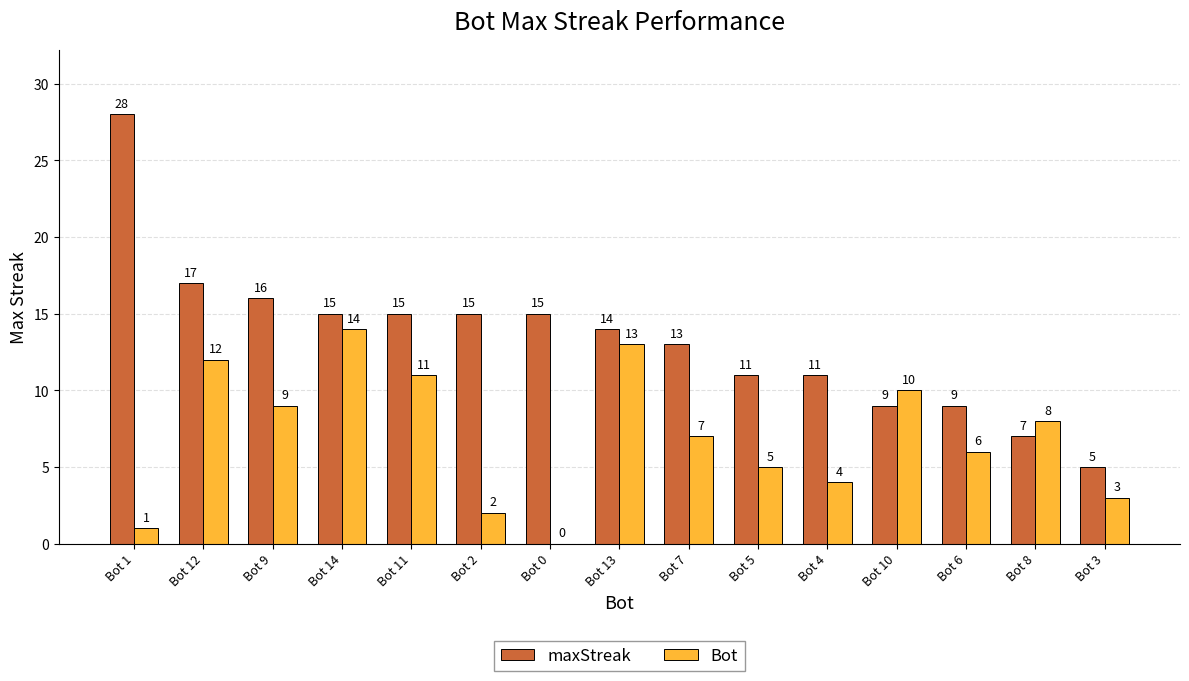

What is the approximate value of maxStreak at Bot 10, to the nearest 10?

10